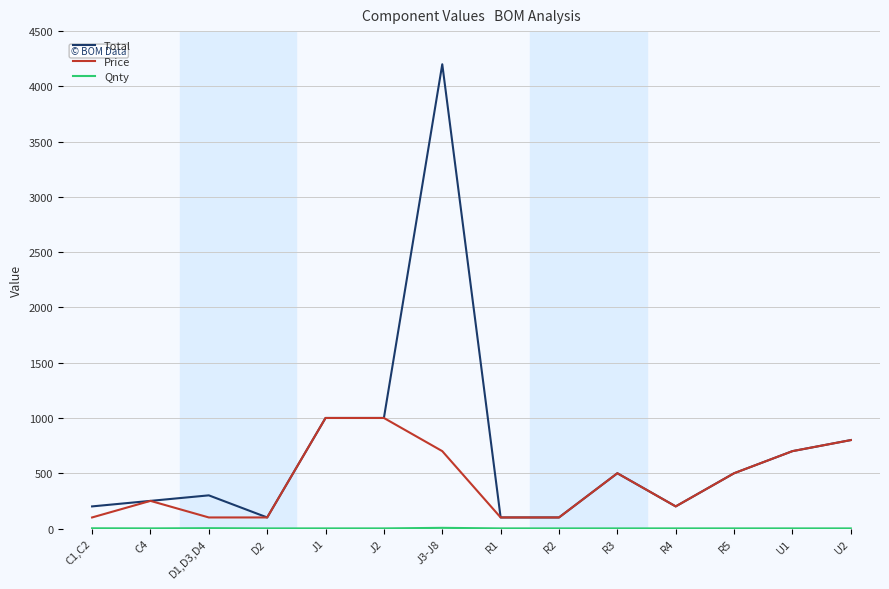

True or false: Price has more than 0 interior local peaks.

True